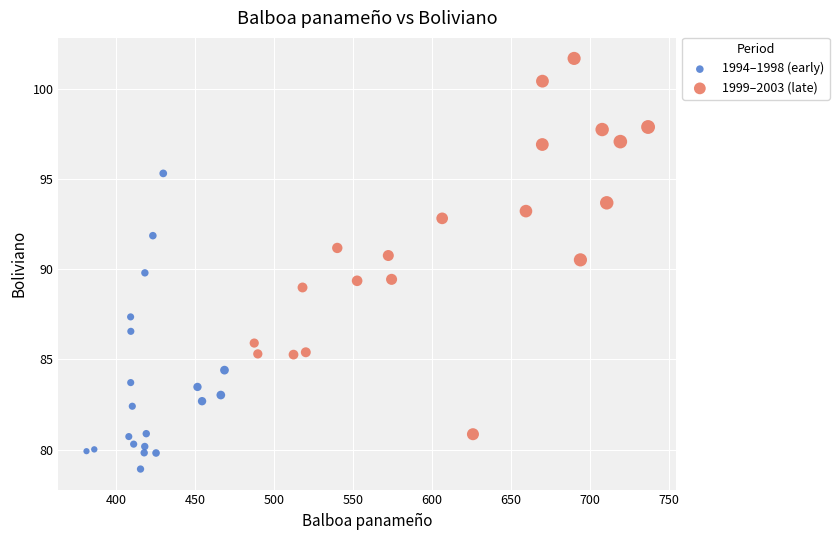

What are all the series names shown in the legend?

1994–1998 (early), 1999–2003 (late)